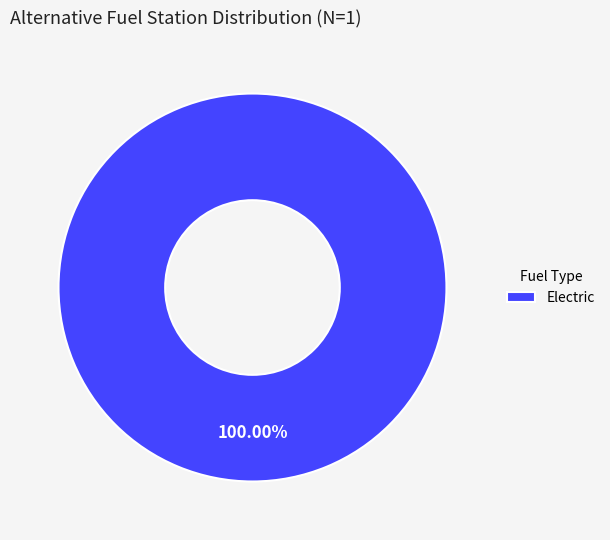

Rank the categories by value from highest to lowest.

Electric